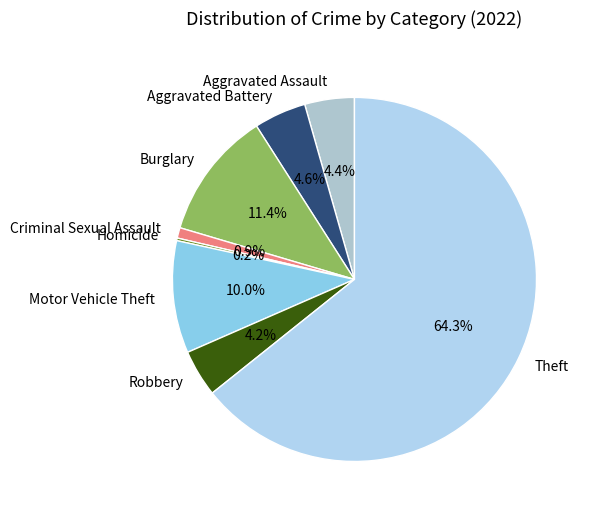

What is the largest slice in the pie chart?

Theft